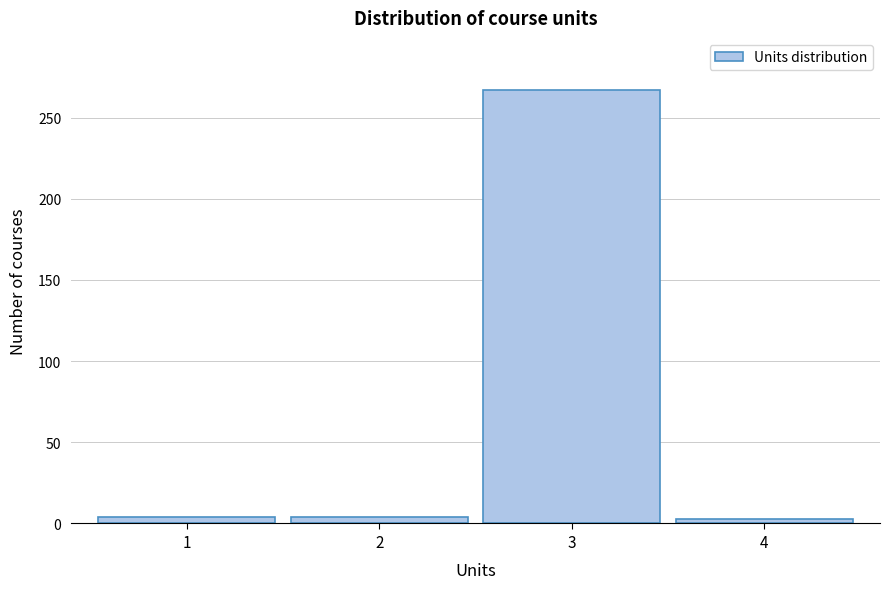

Is it true that the value at 3 is 401?

False